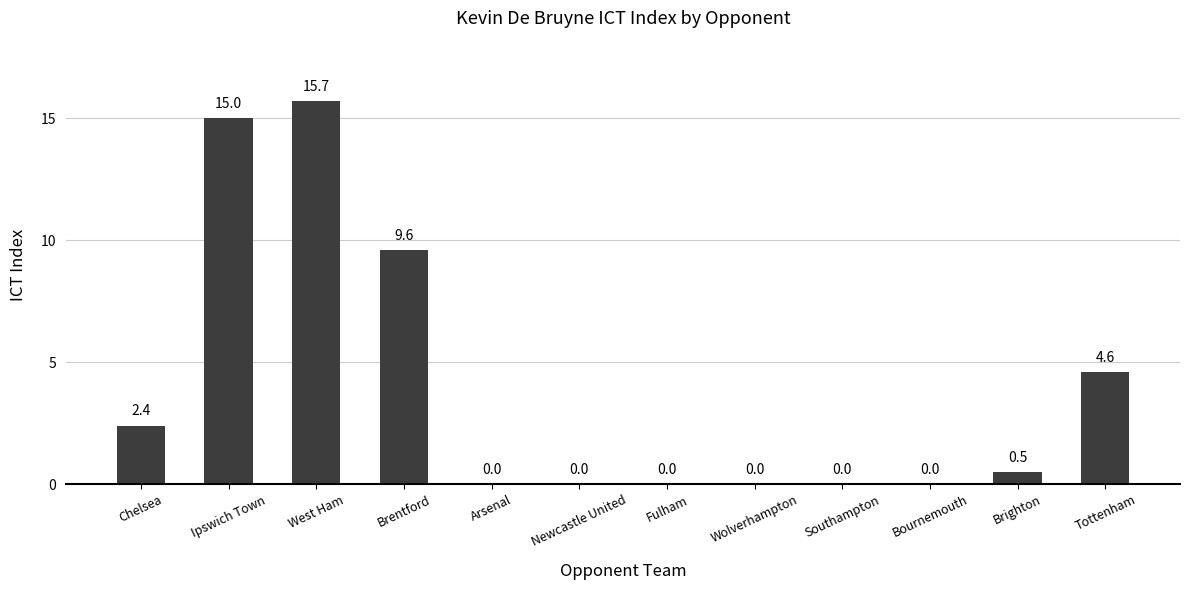

Which category has the highest value across all series?

West Ham